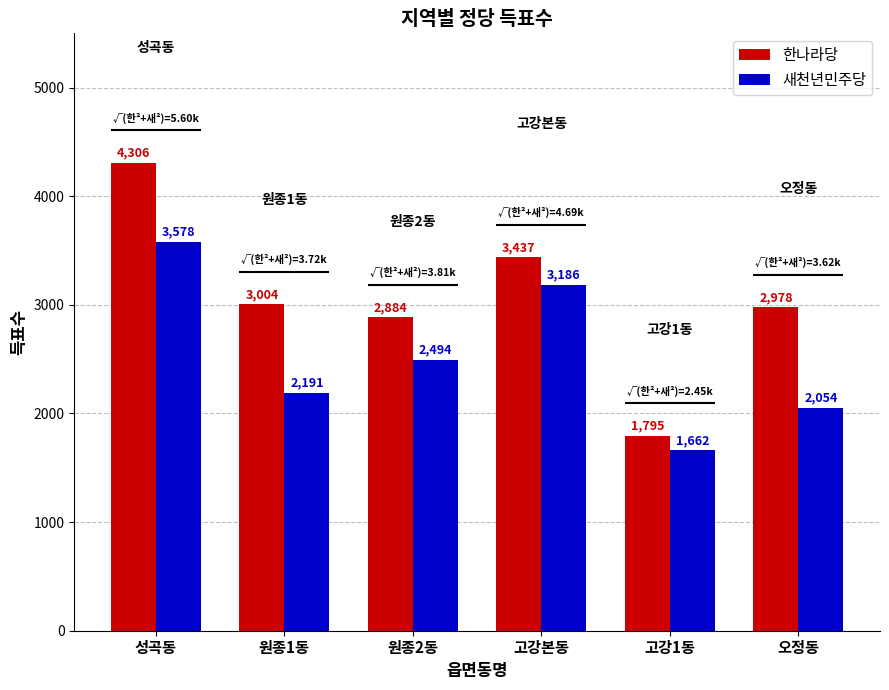

What is the difference between the highest and lowest values at 고강1동?

133